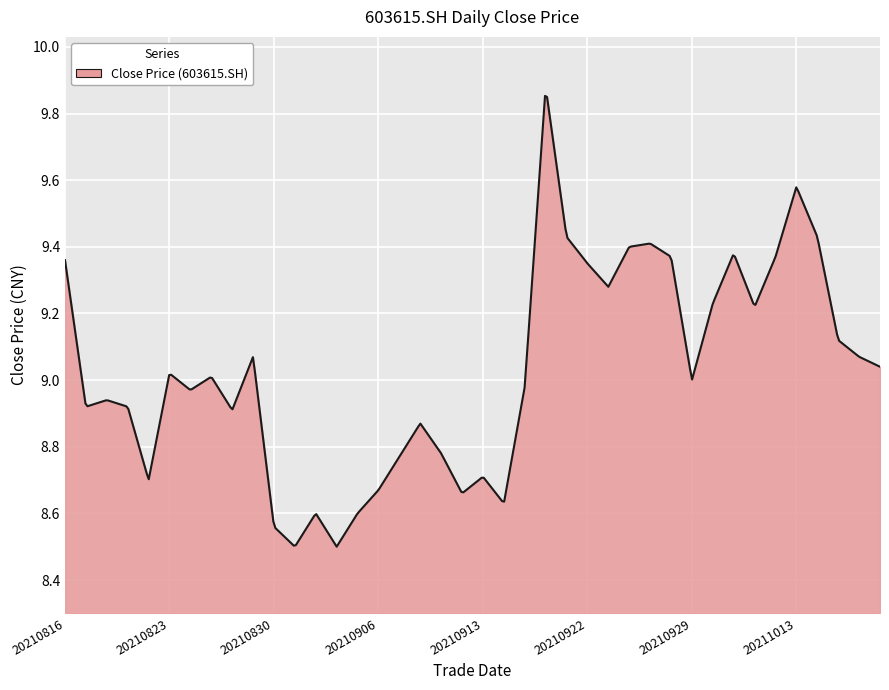

How many points are lower than both their immediate neighbors (excluding endpoints)?

11